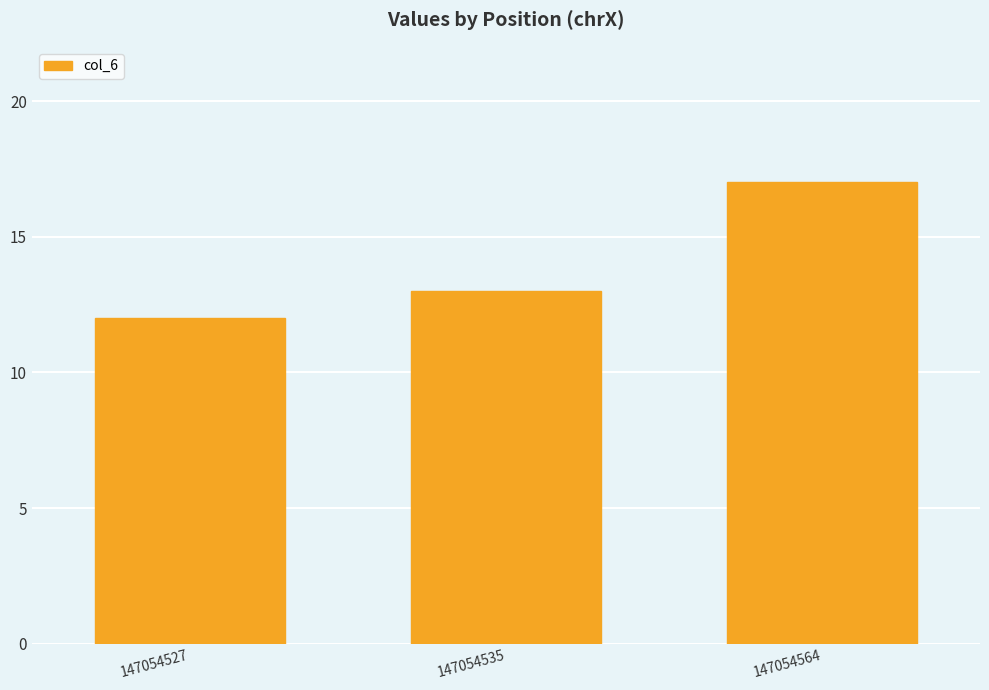

The value at 147054527 is 12. True or false?

True